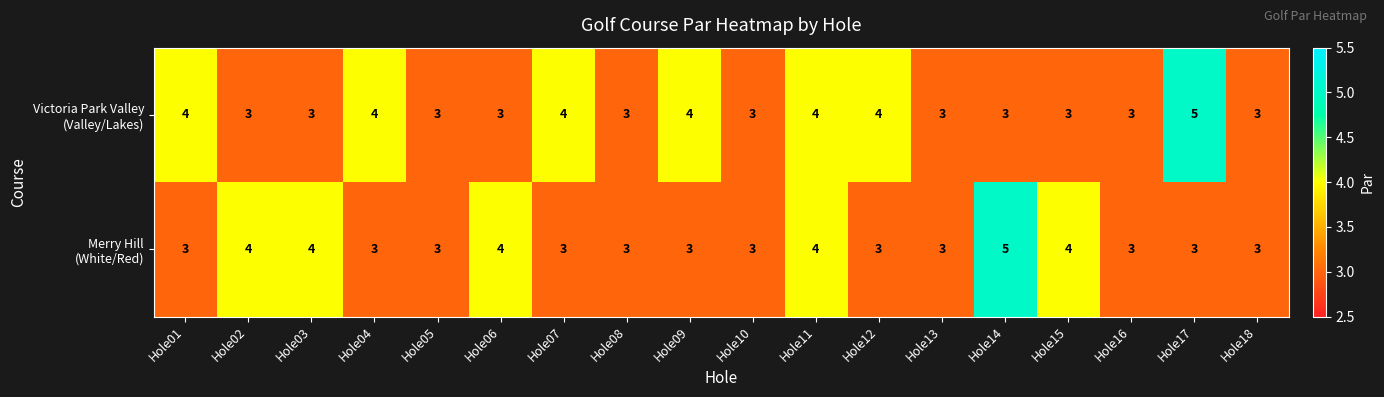

What is the total value across all series at Hole16?

6